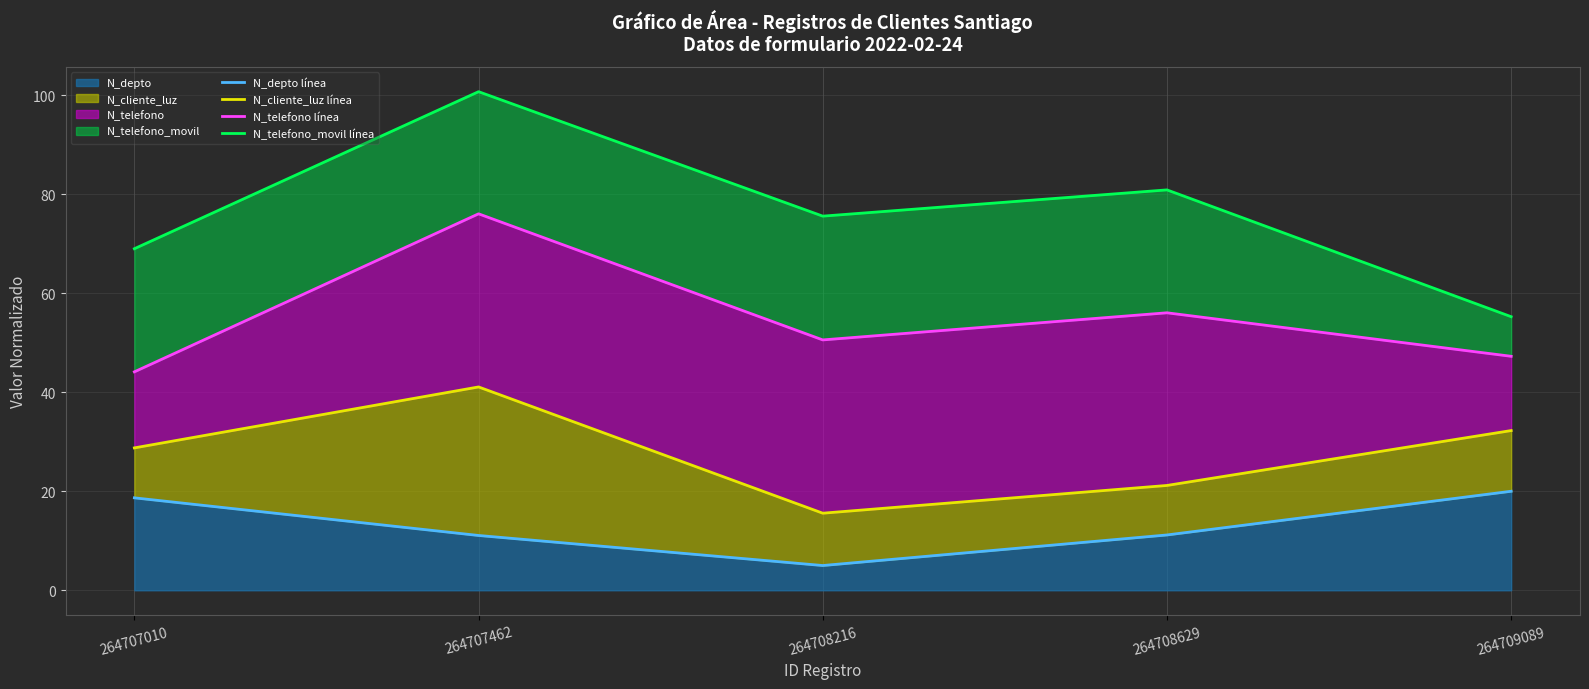

Which label corresponds to the smallest value in the chart?

264708216